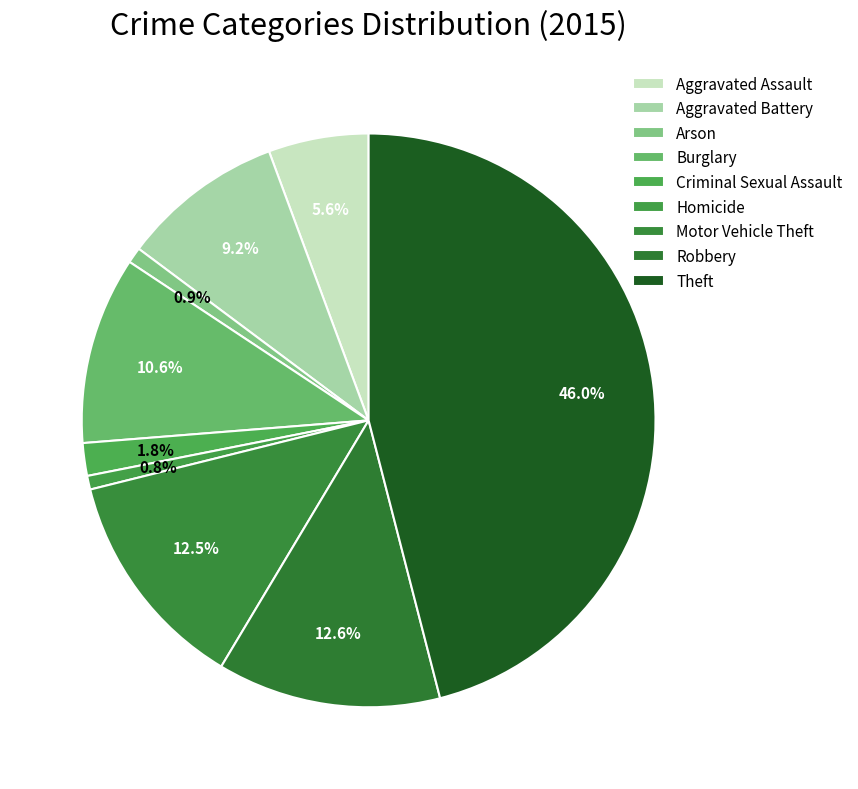

Is there a majority slice in this chart?

No